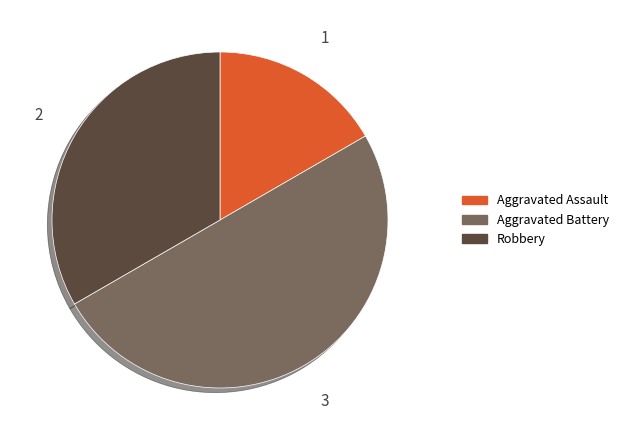

Is Robbery the majority of the pie?

No